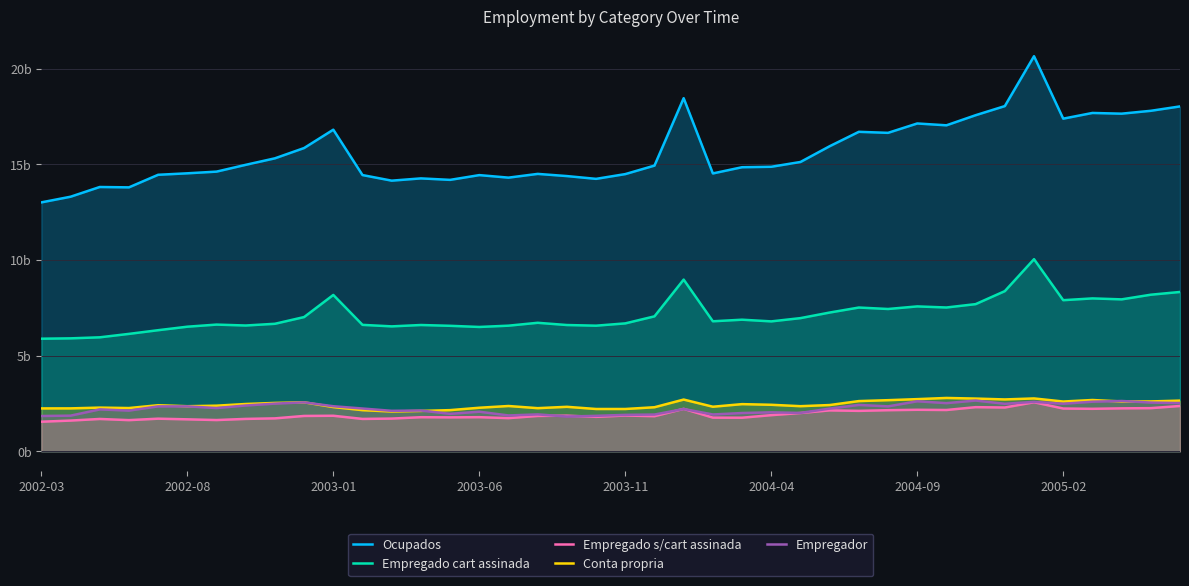

What is the total value across all series at 19?

26.7